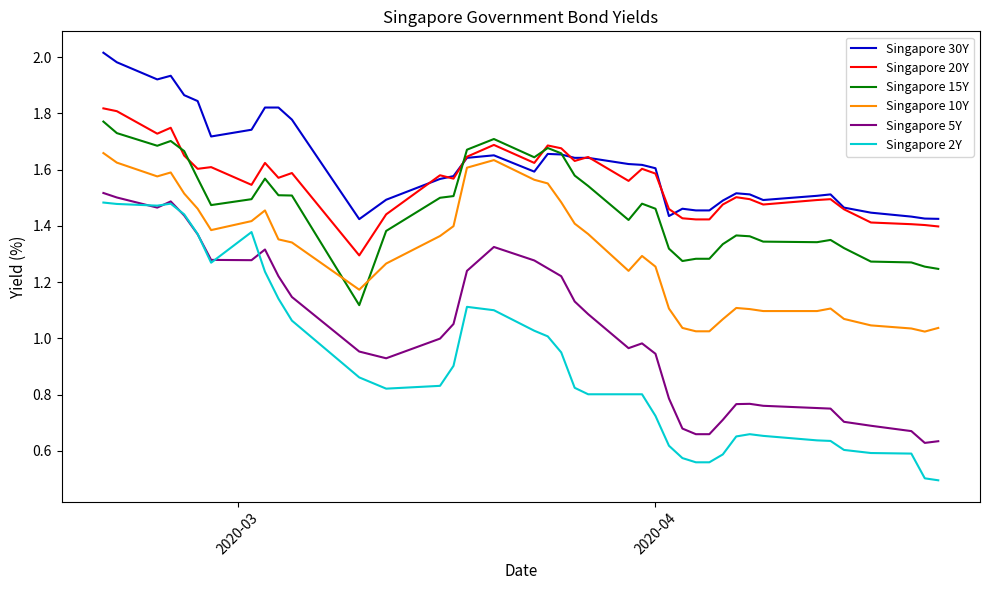

Which series has the widest spread of values?

Singapore 2Y